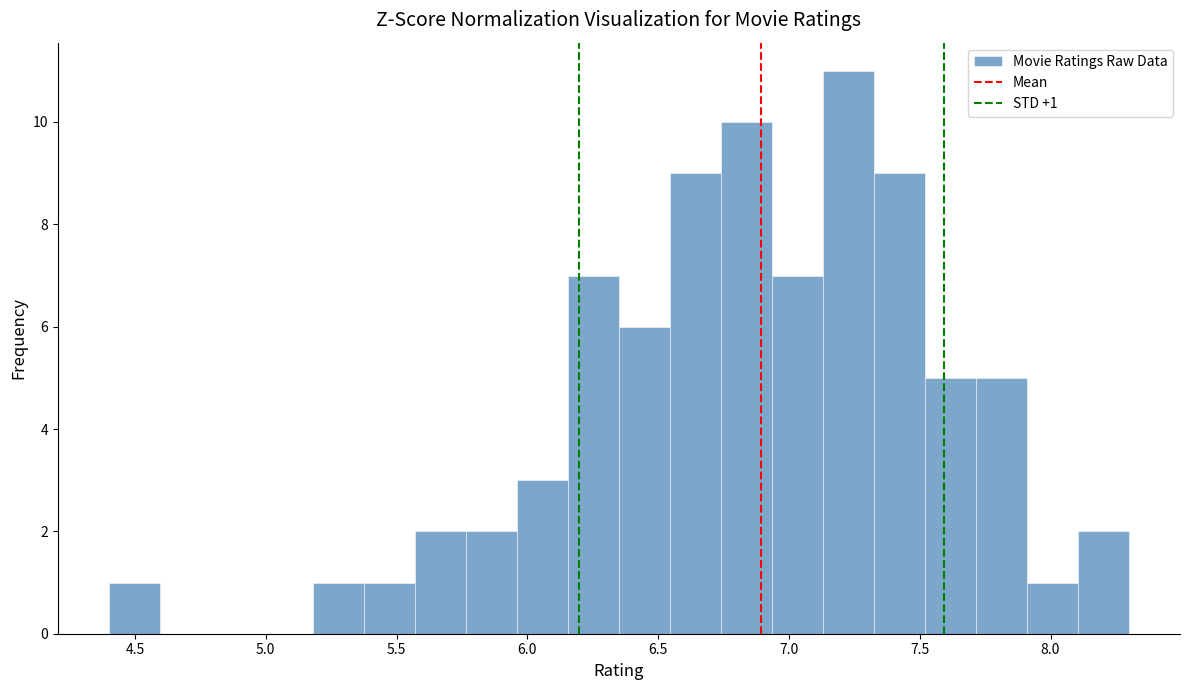

Around what value on the x-axis is the tallest bar? Give the approximate position of its centre, as read against the axis.

7.25